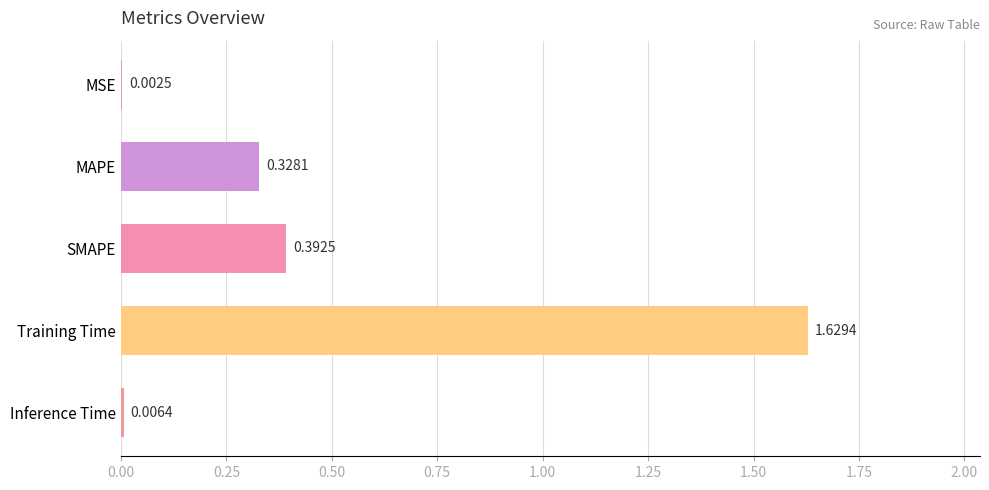

At which category does the chart reach its peak across all series?

Training Time